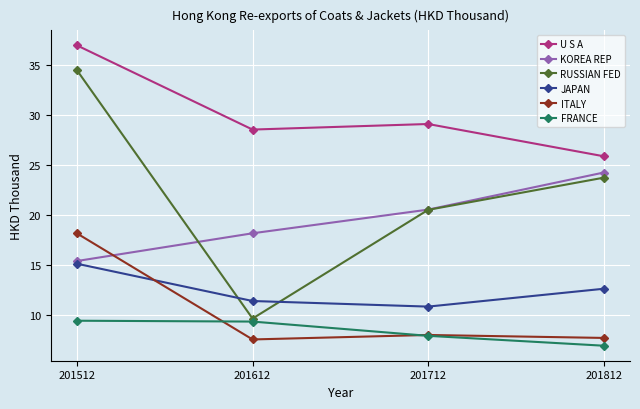

Is it true that KOREA REP equals 26.9 at 201612?

False